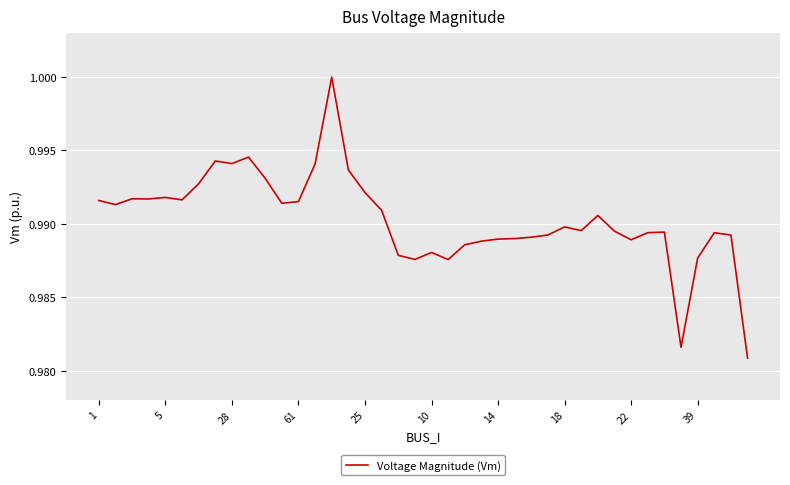

What is the minimum value shown in the chart?

1.0